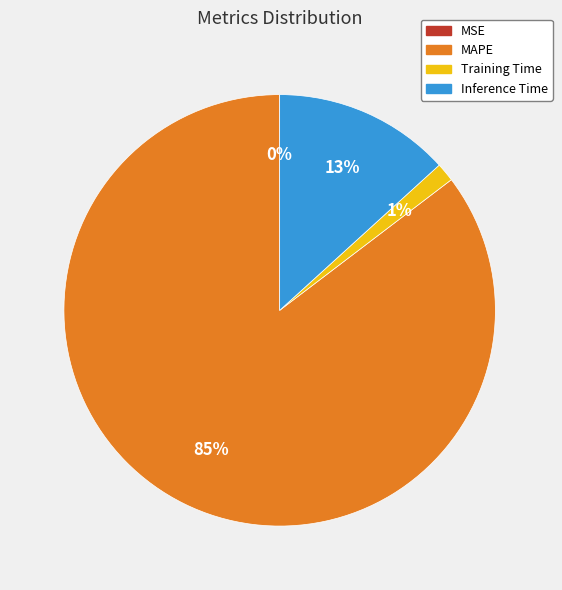

What is the majority slice?

MAPE